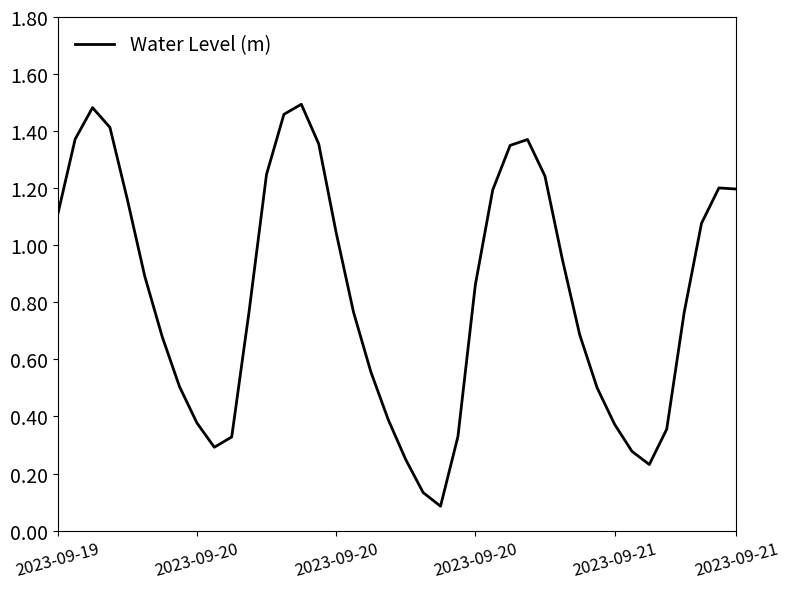

What is the difference between the maximum and minimum values?

1.4